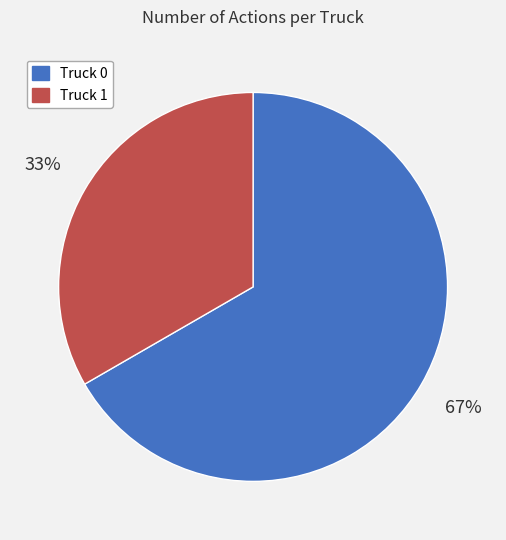

Which slice represents more than half of the pie?

Truck 0